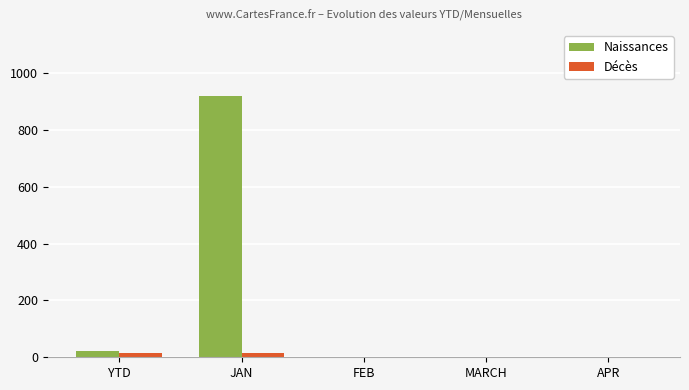

The Décès series shows 15 at YTD. True or false?

True